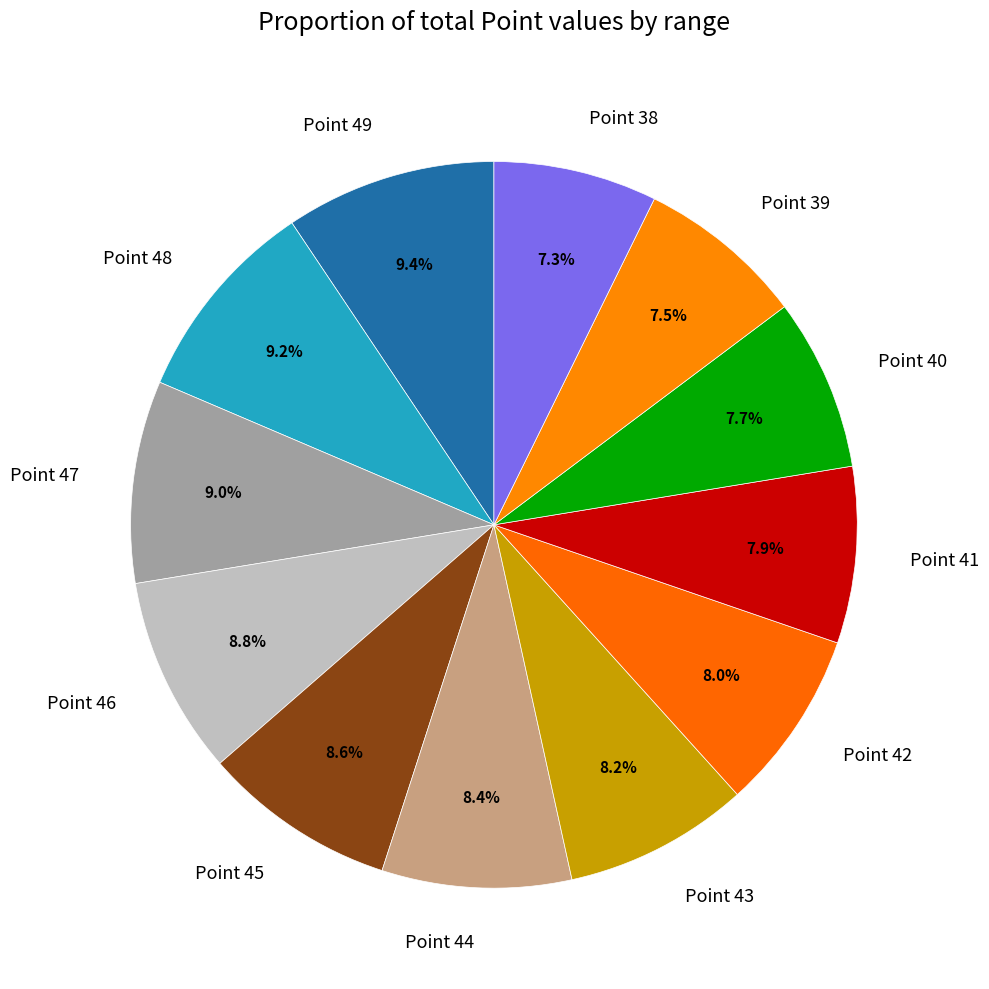

True or false: Point 42 accounts for 1% of the total.

False